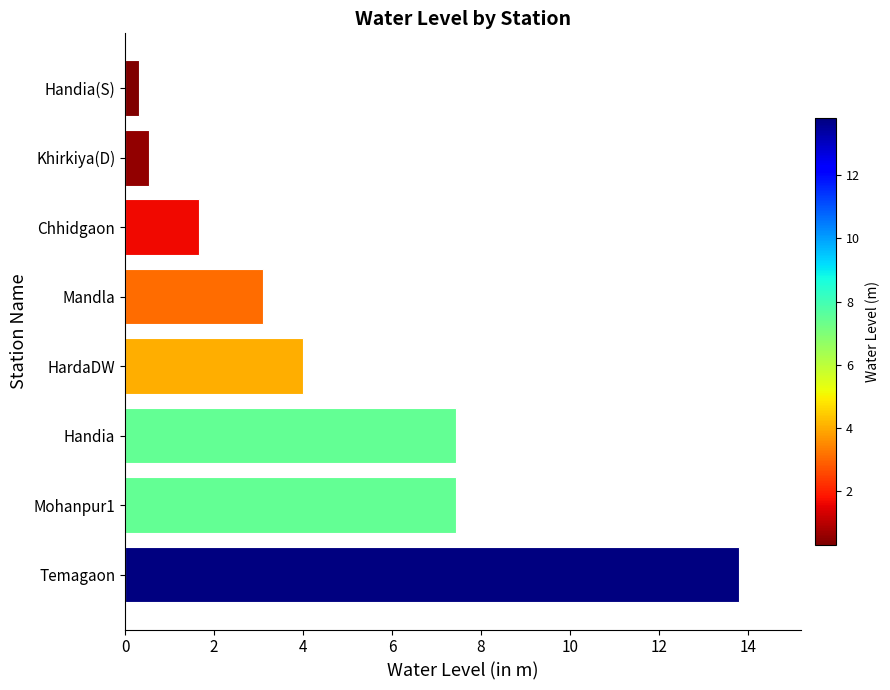

Is it true that the value at HardaDW is 5.6?

False